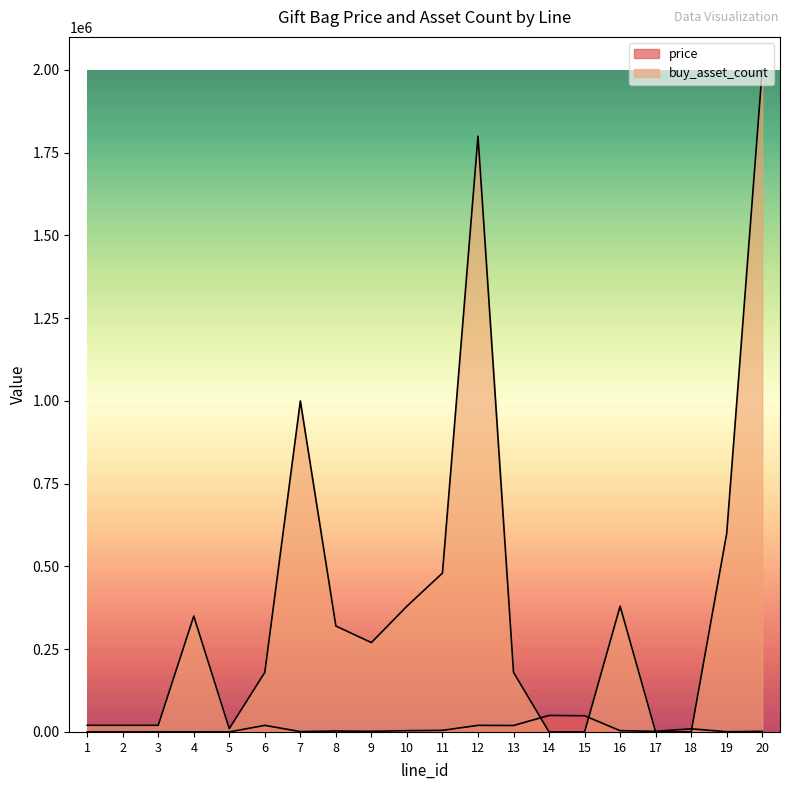

How many data points does each series have?

20